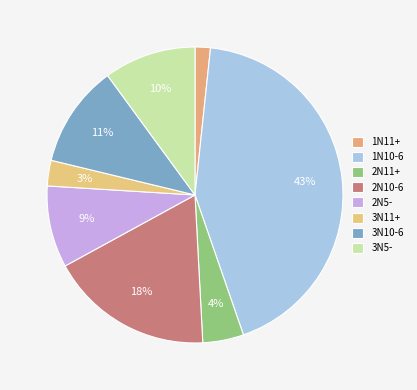

Count the number of slices in the pie.

8